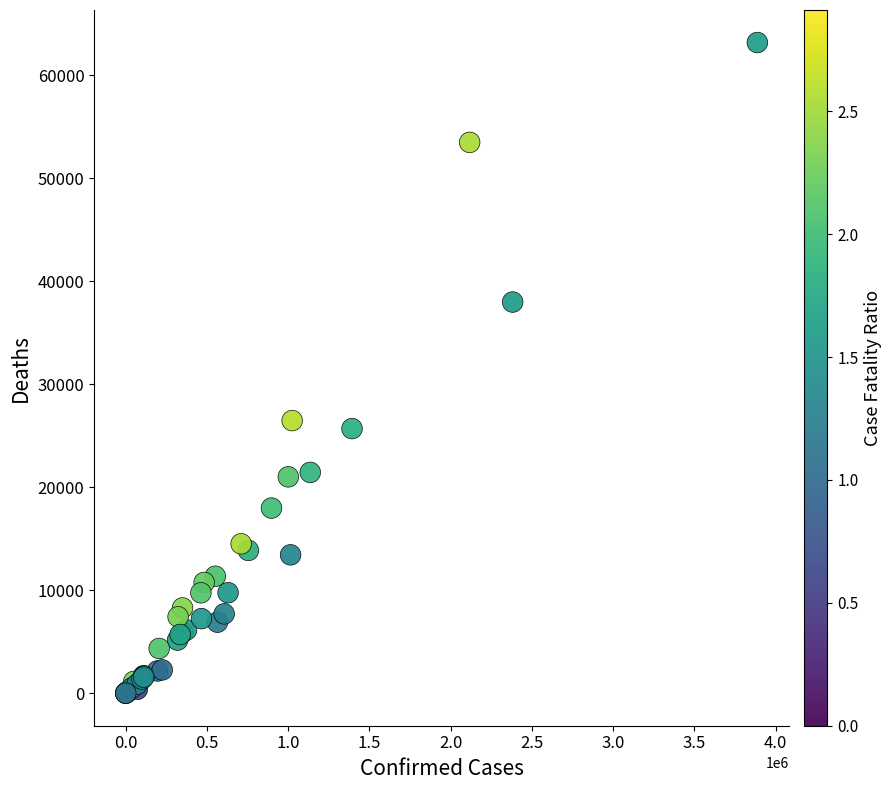

What Y value in the scatter plot is closest to 31593?

26473